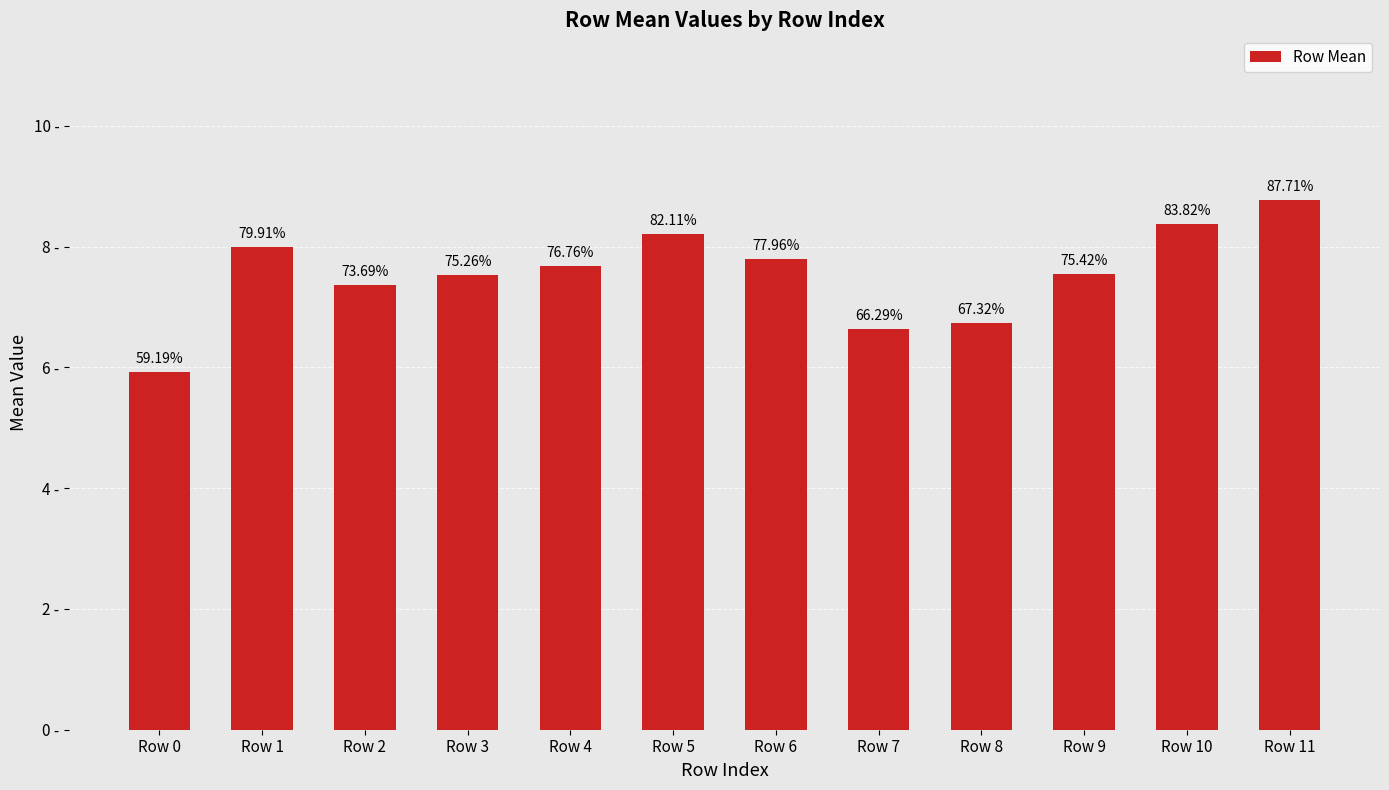

Does the chart contain any negative values?

No